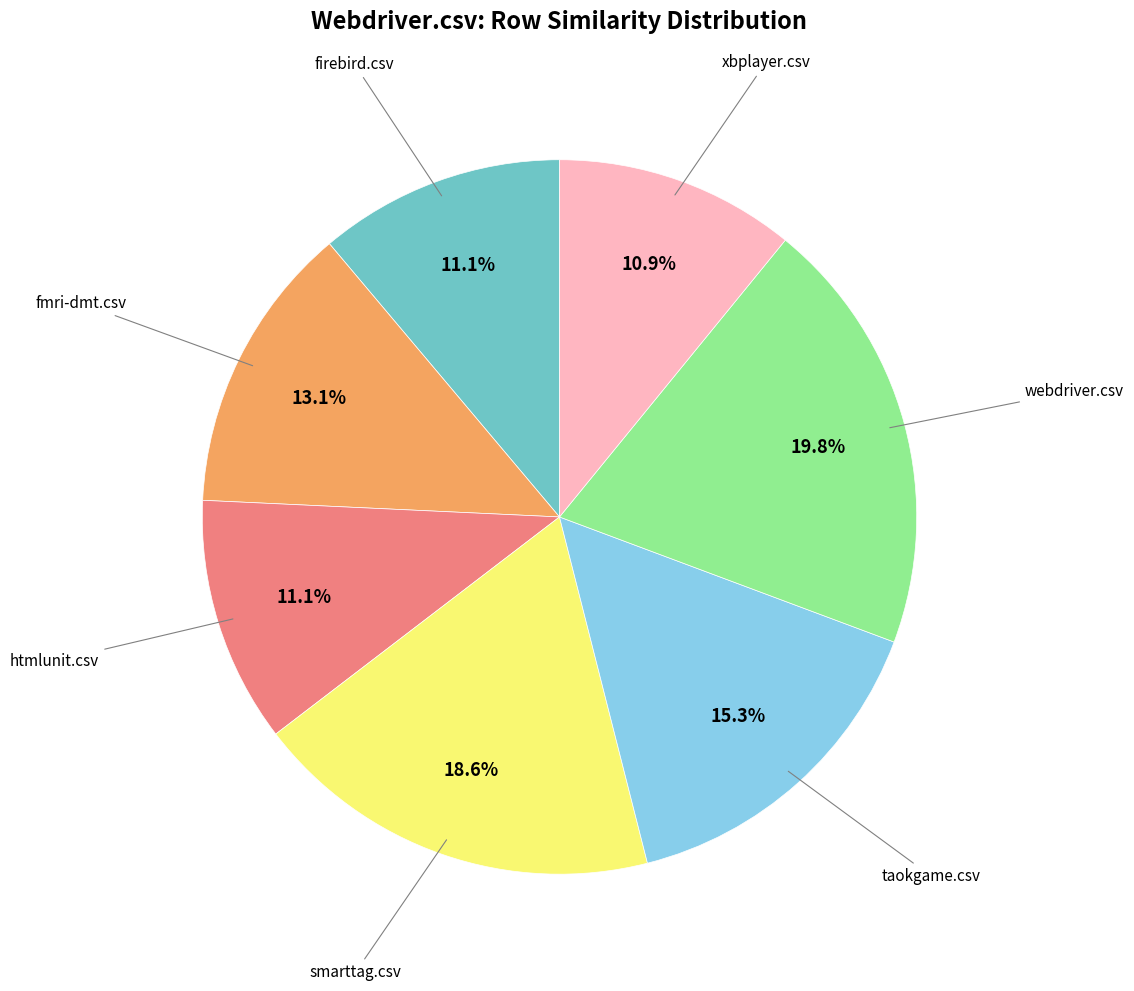

Does any single category account for the majority?

No